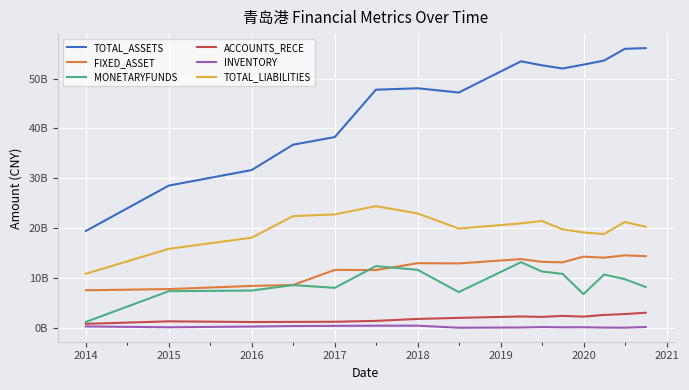

Reading right to left, list all the values displayed in this chart.

TOTAL_ASSETS: 56097595193	55951074707	53603189802	52785301395	52014800522	52660127184	53453716040	47201699454	48053652412	47767042403	38282574206	36754016274	31681833432	28569334710	19488325744
FIXED_ASSET: 14434398047	14608527017	14141431418	14341335334	13205599756	13307973451	13854940945	12986947026	13034655703	11652804911	11684982980	8669061472	8479170853	7847375682	7615308855
MONETARYFUNDS: 8268173036	9835275776	10764390435	6846399847	10896138672	11376939312	13233879271	7244730236	11705176363	12450044630	8100294431	8653482836	7558190196	7422621445	1277296751
ACCOUNTS_RECE: 3115138055	2849676376	2677014895	2337733076	2486612843	2279893873	2367704536	2084789276	1873364887	1485684310	1307610944	1283121169	1256619043	1391748350	893795024
INVENTORY: 257237564	121779487	140387918	208760886	191768986	245144484	162155985	110129891	525393278	520596430	482195054	446897077	348118612	200244482	370760125
TOTAL_LIABILITIES: 20311175664	21281122071	18865961492	19187939353	19811994540	21491106388	20998095675	19971567381	22990996022	24451920773	22800015583	22458657051	18133938387	15905874160	10919280168